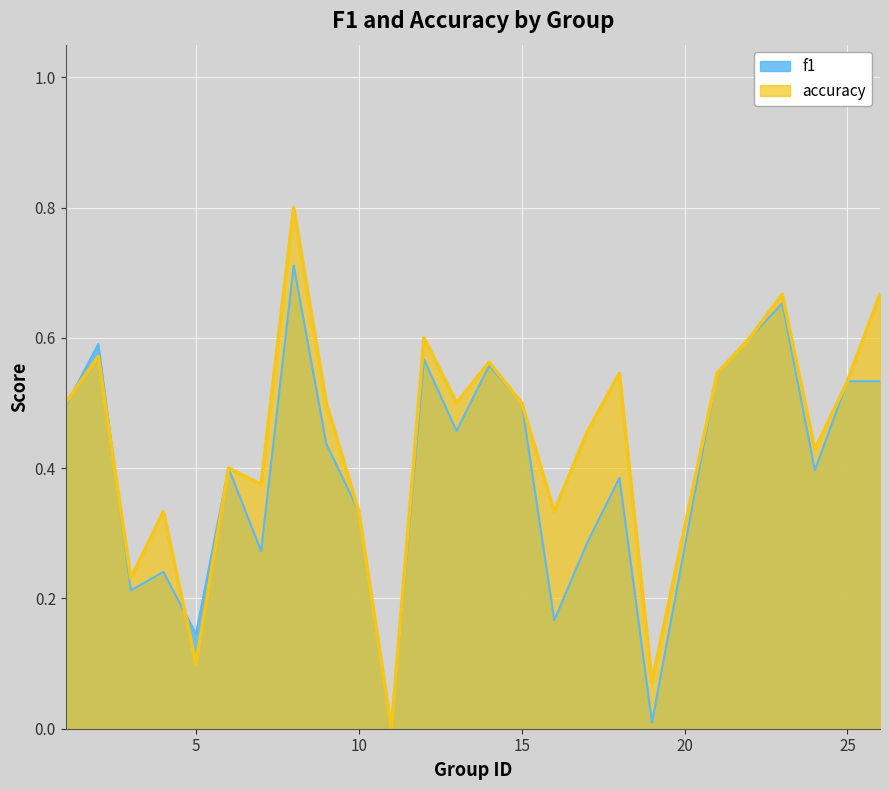

How many times do f1 and accuracy cross each other?

3